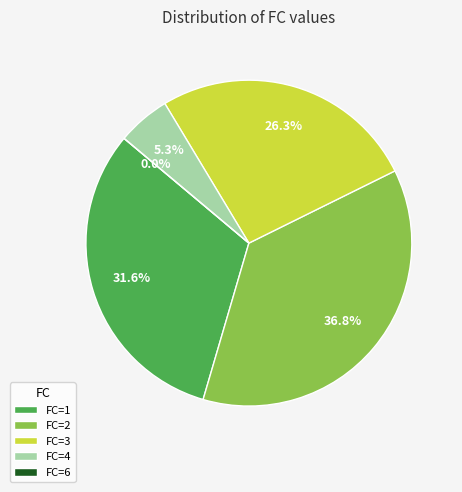

Does any single category account for the majority?

No